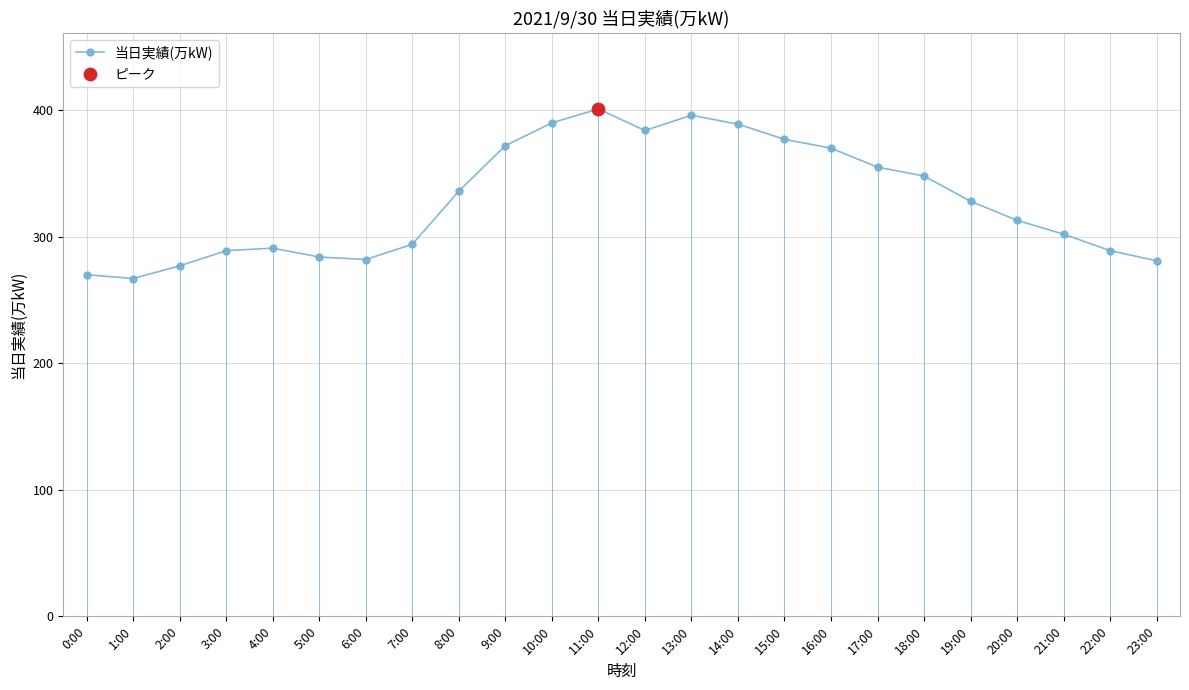

Which has a higher value, 20:00 or 18:00?

18:00